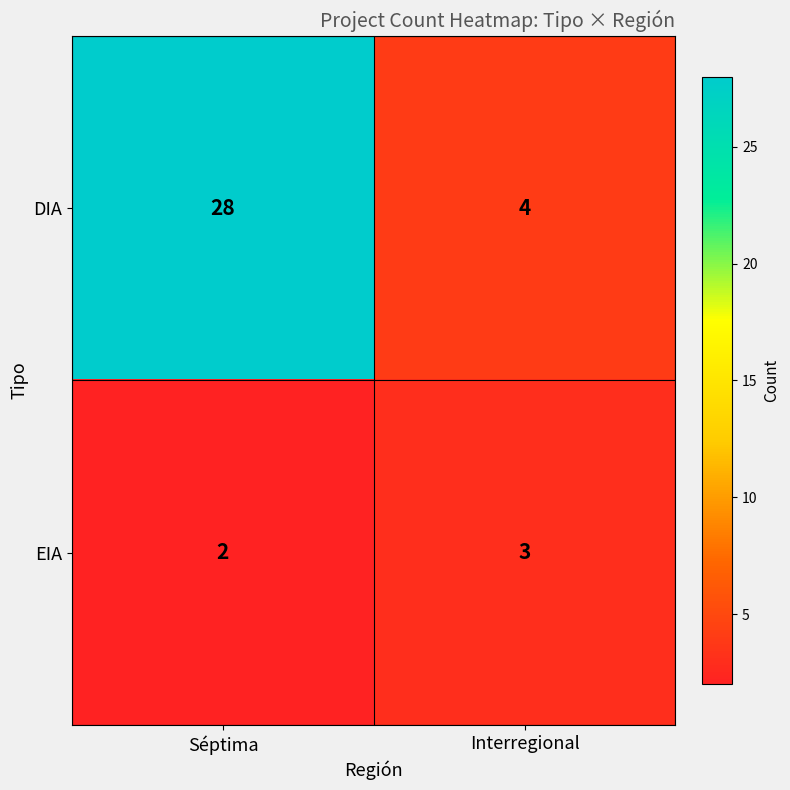

Which category has the lowest value across all series?

Séptima